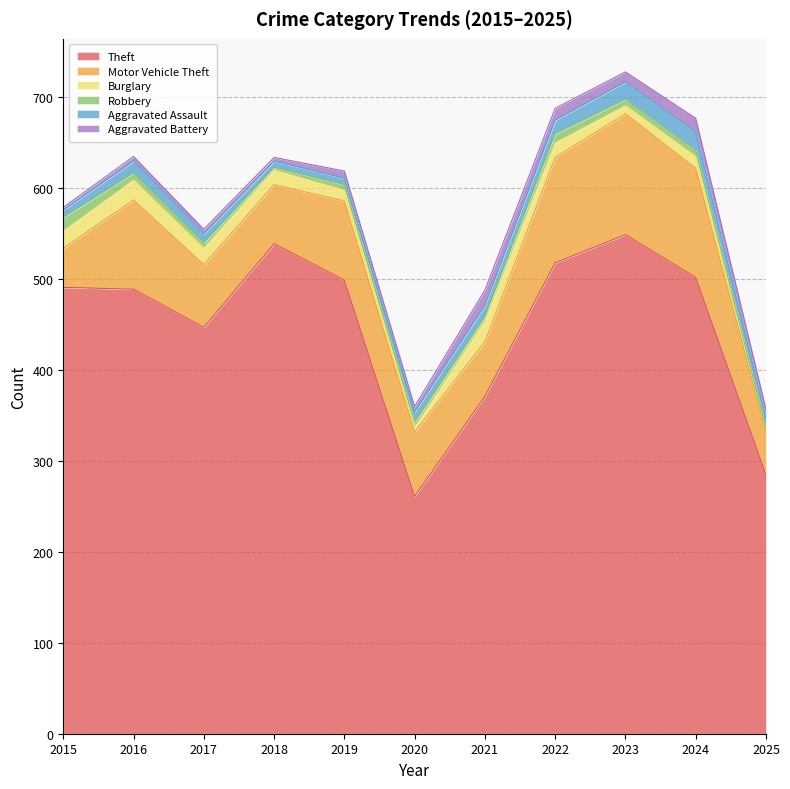

True or false: Theft has more than 1 interior local peaks.

True